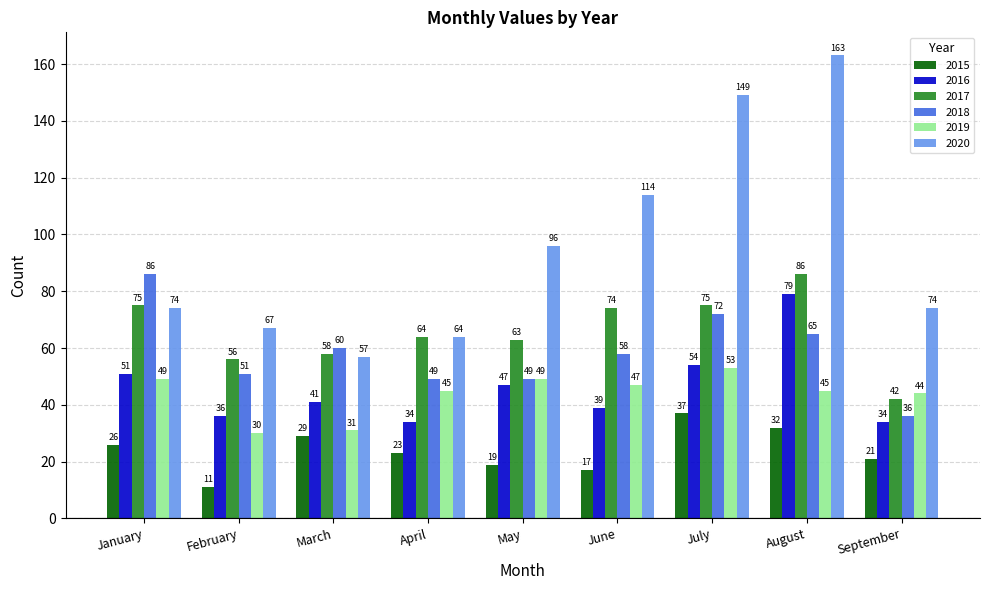

What is the sum of the 2019 values at September and February?

74